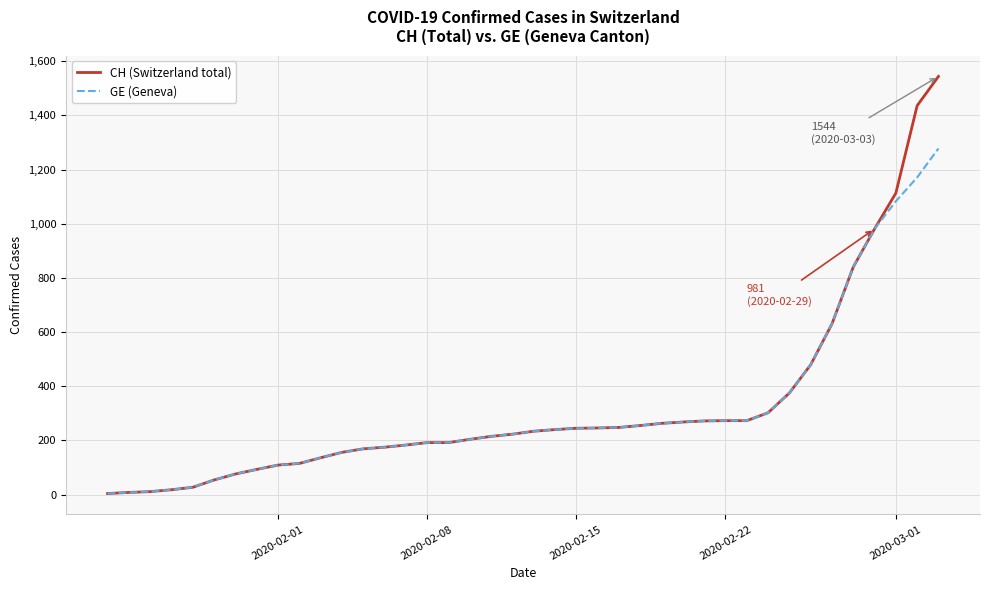

At how many categories does at least one series exceed 1271?

2